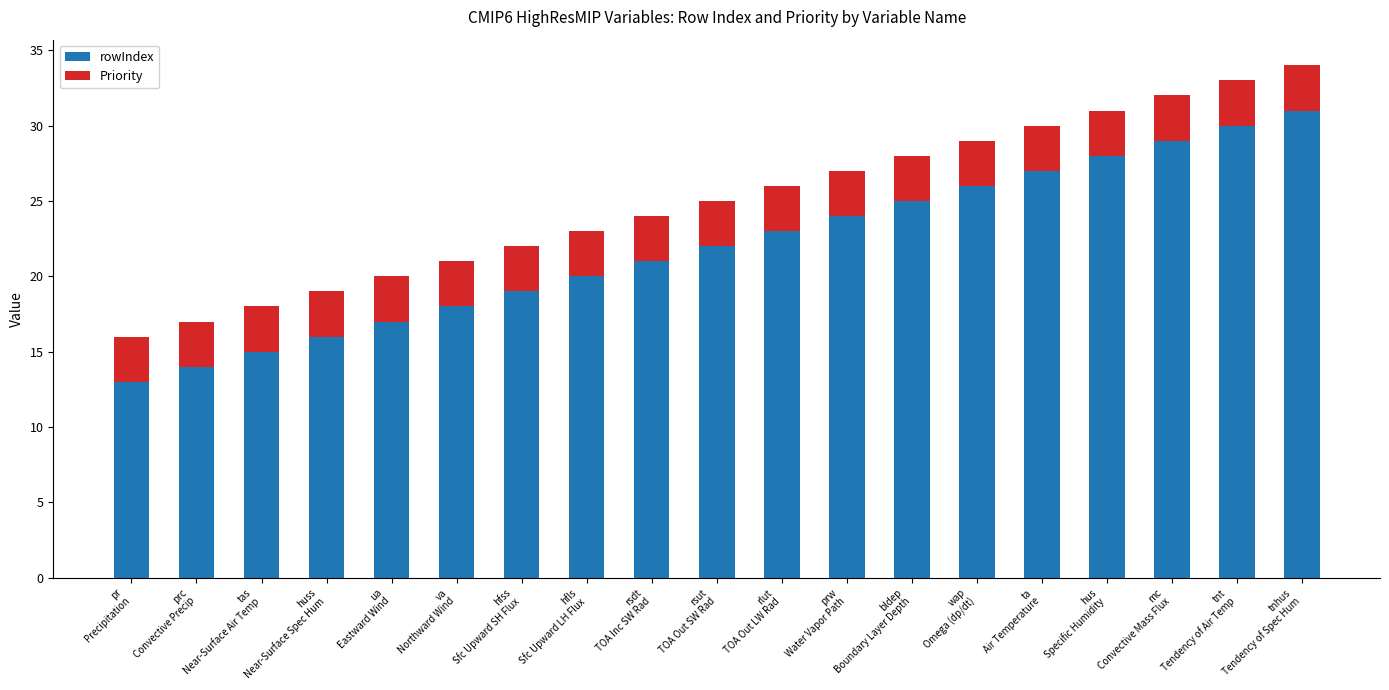

What are all the series names shown in the legend?

rowIndex, Priority